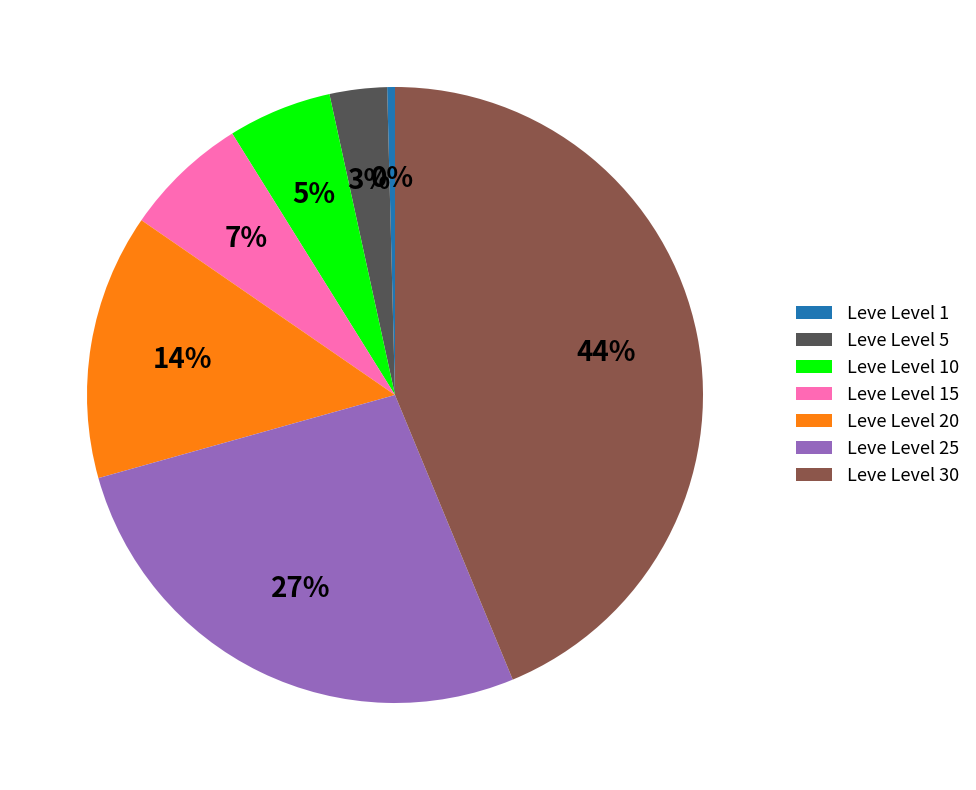

How many segments does this pie chart have?

7